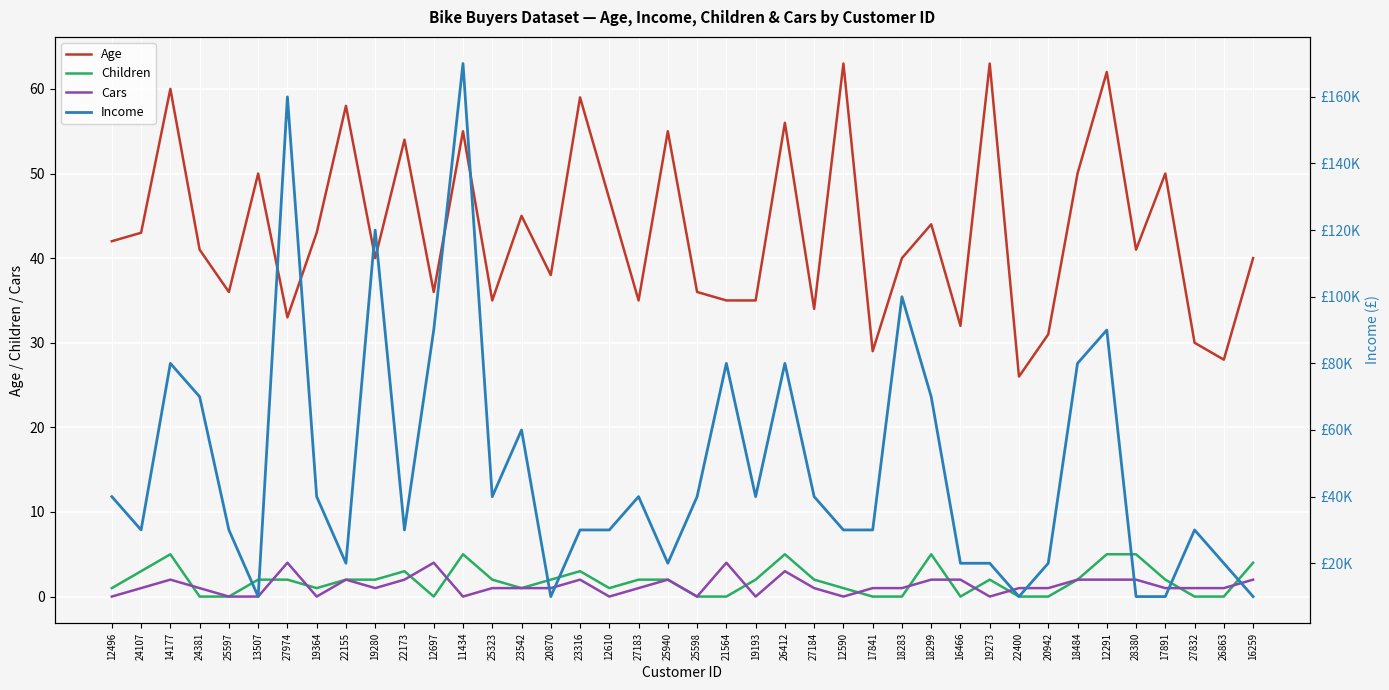

What is the label of the 9th point from the right?

22400